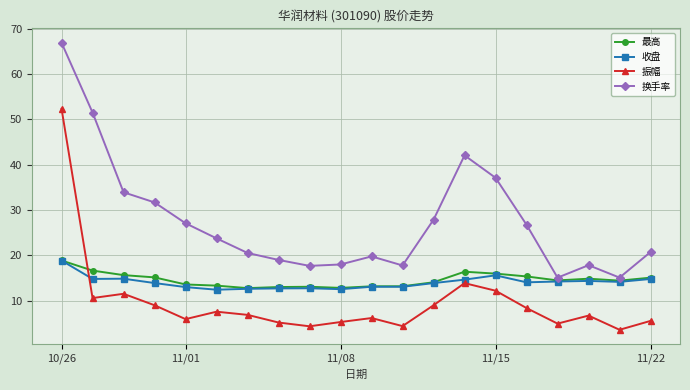

Which series has the largest range (max minus min)?

换手率